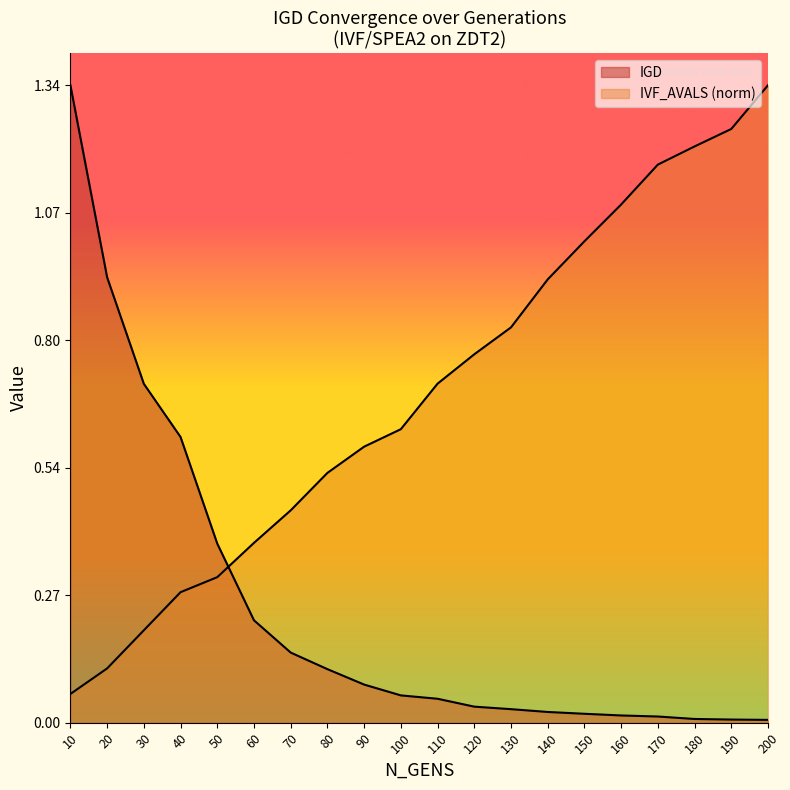

Which category has the highest value in the IVF_AVALS_norm series?

200